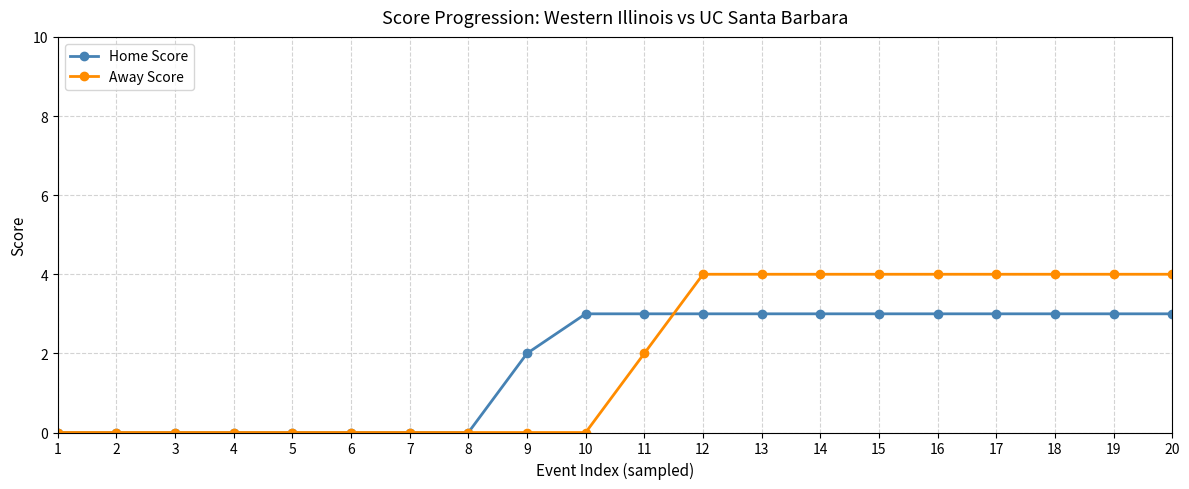

List the series in order of their peak value, lowest first.

Home Score, Away Score